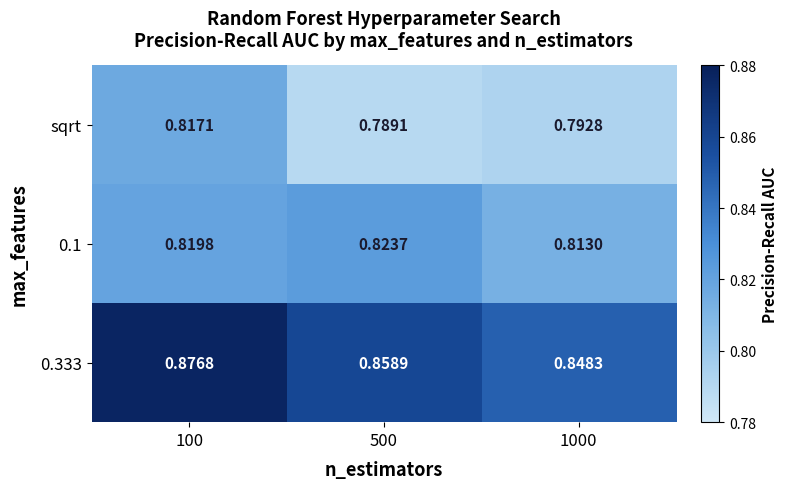

Which category has the highest value across all series?

100